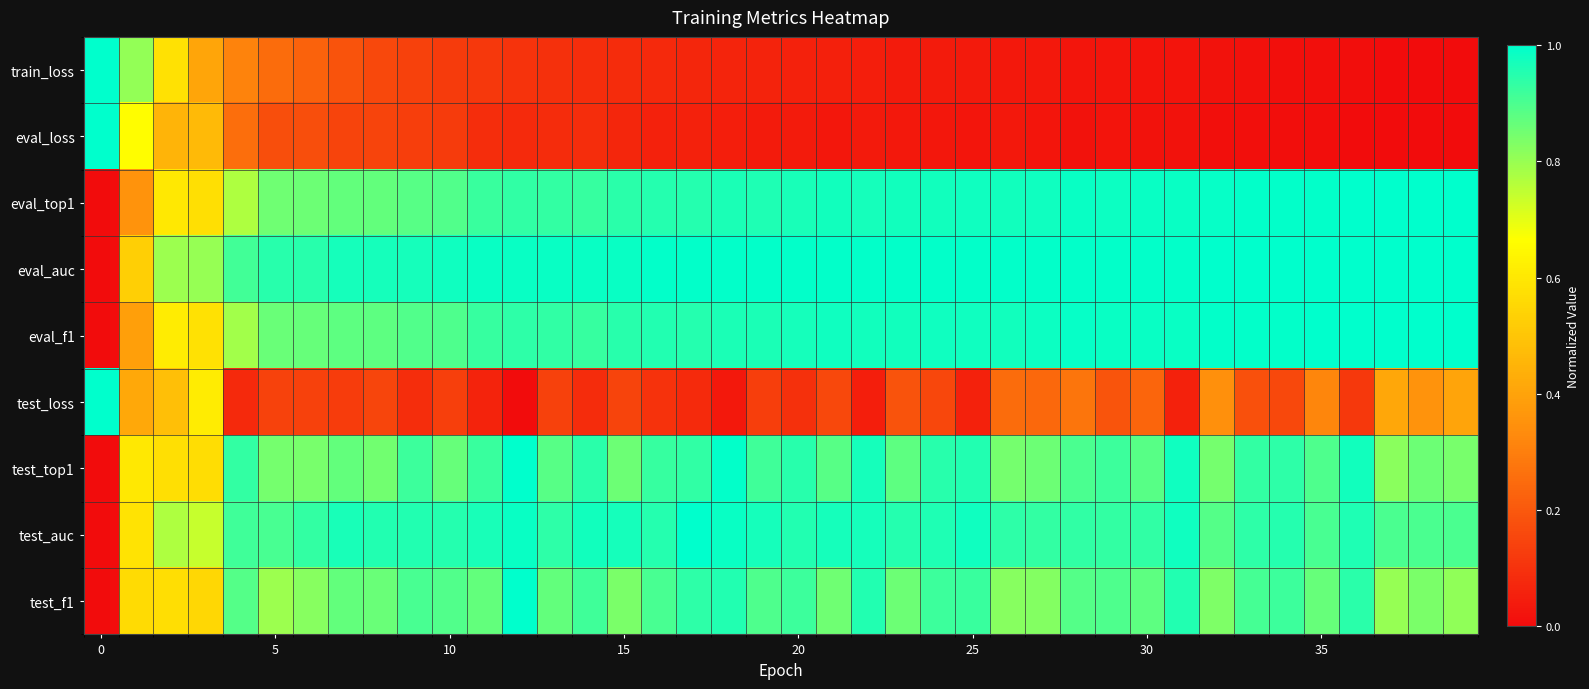

What is the greatest value displayed?

1.0